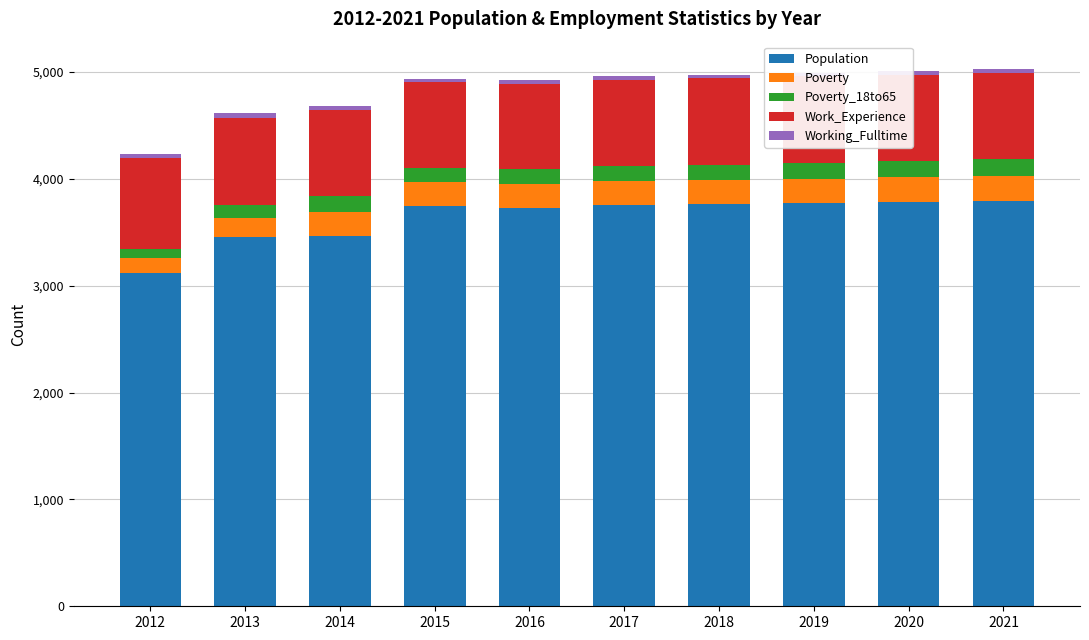

At which label does Population reach its minimum?

2012